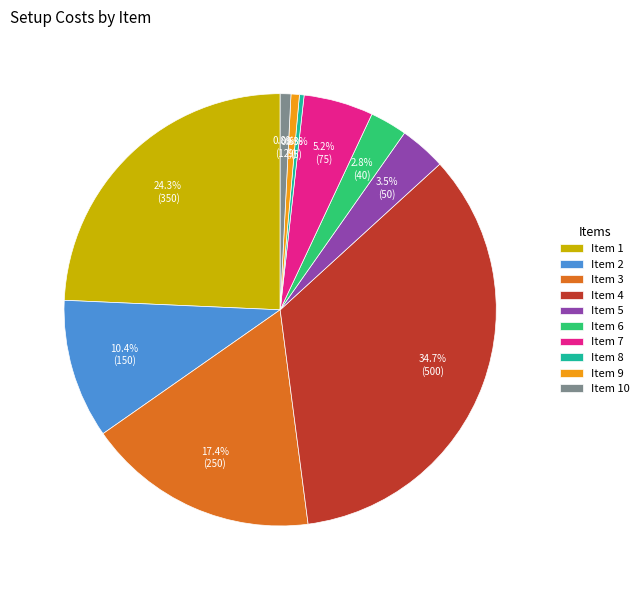

To the nearest percent, what is the average slice percentage?

10%